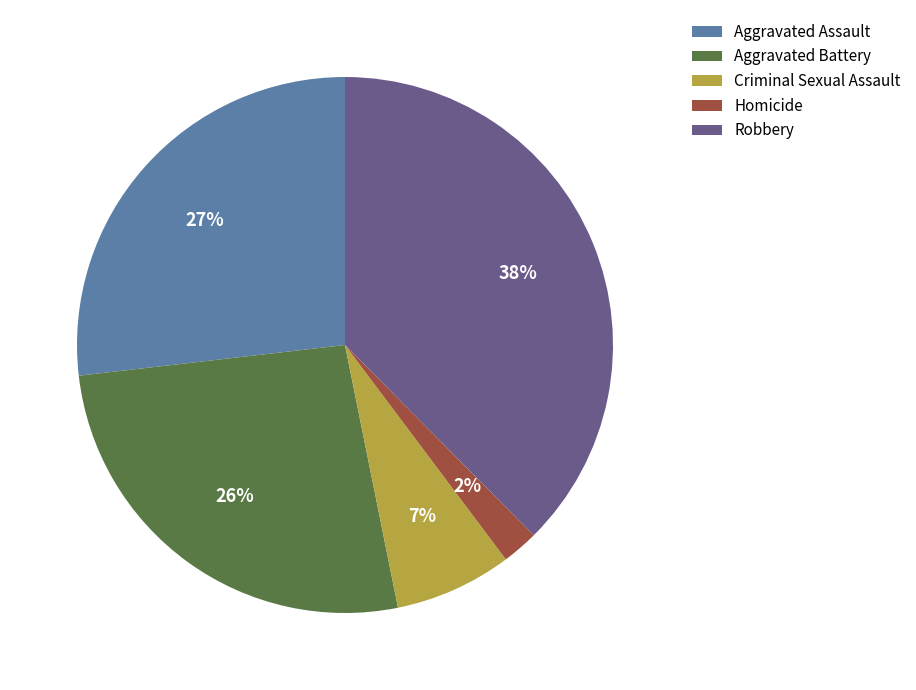

Approximately how many times larger is the value at Criminal Sexual Assault compared to Aggravated Assault?

0.3